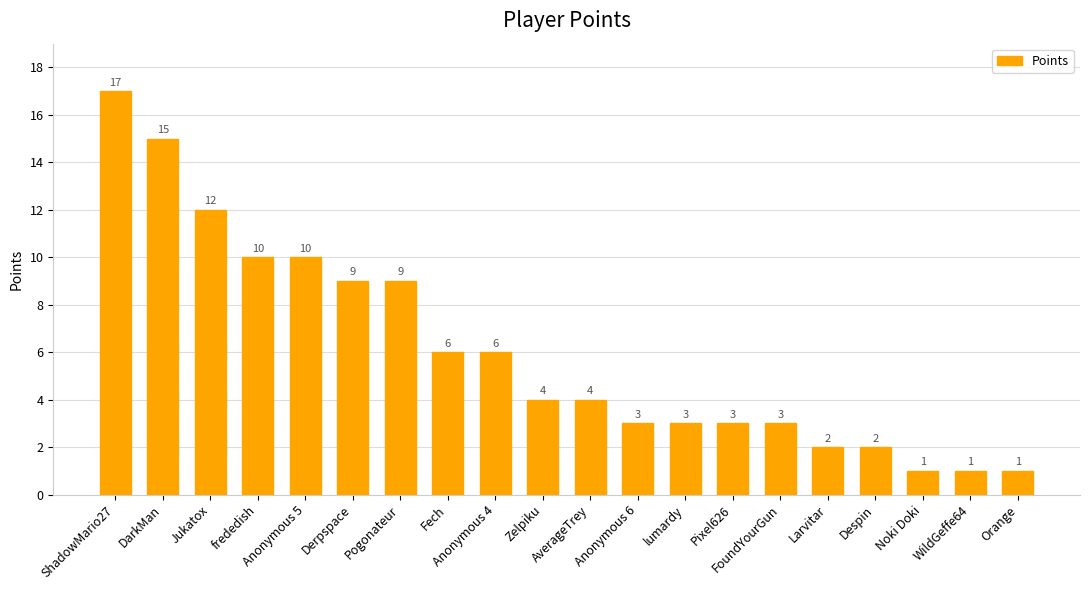

Reading left to right, what are all the values shown in this chart?

17	15	12	10	10	9	9	6	6	4	4	3	3	3	3	2	2	1	1	1